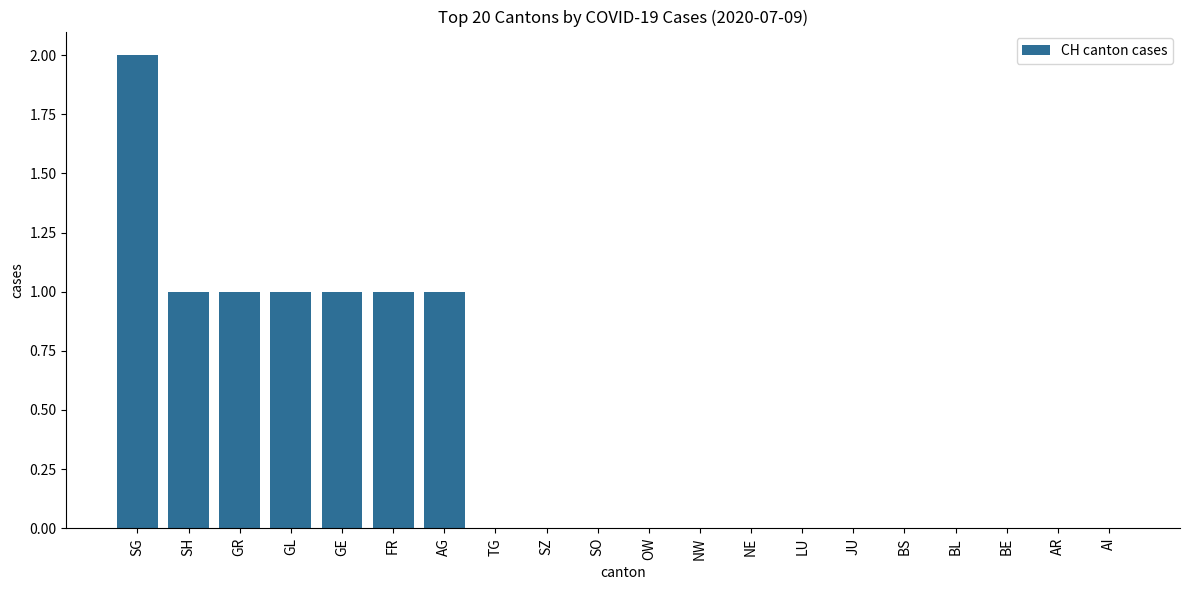

Between TG and SG, which is larger?

SG